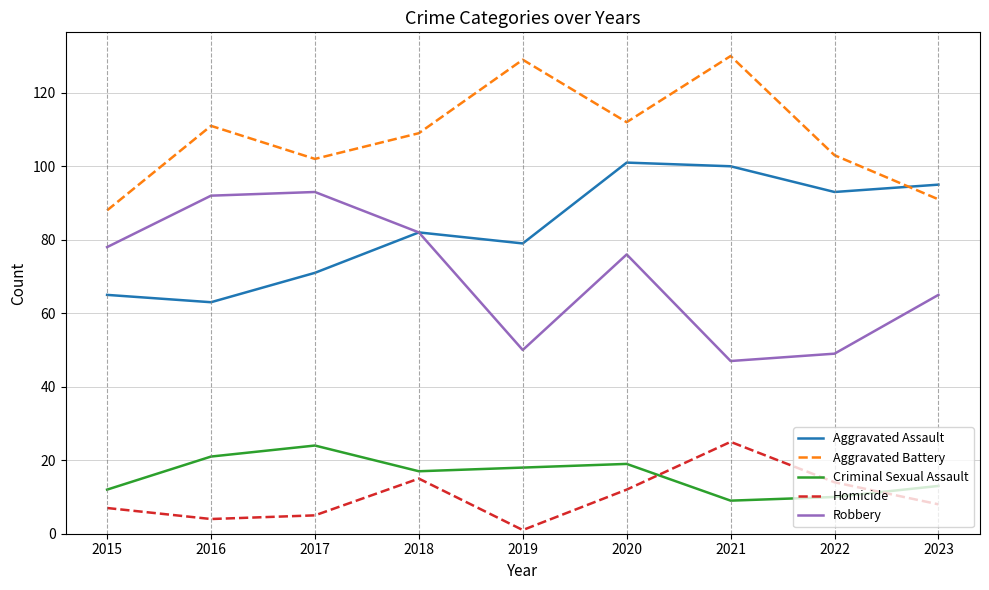

Does the chart display data point markers on the line(s)?

No